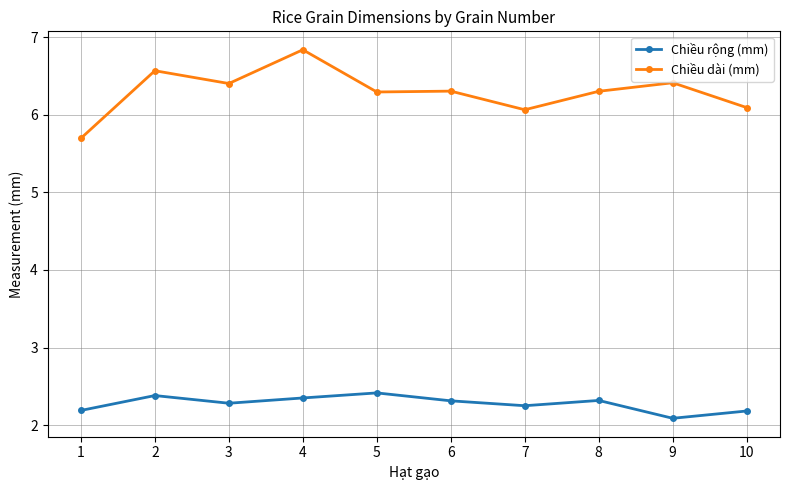

What is the value of the Chiều rộng (mm) point at the 2nd from the left?

2.4